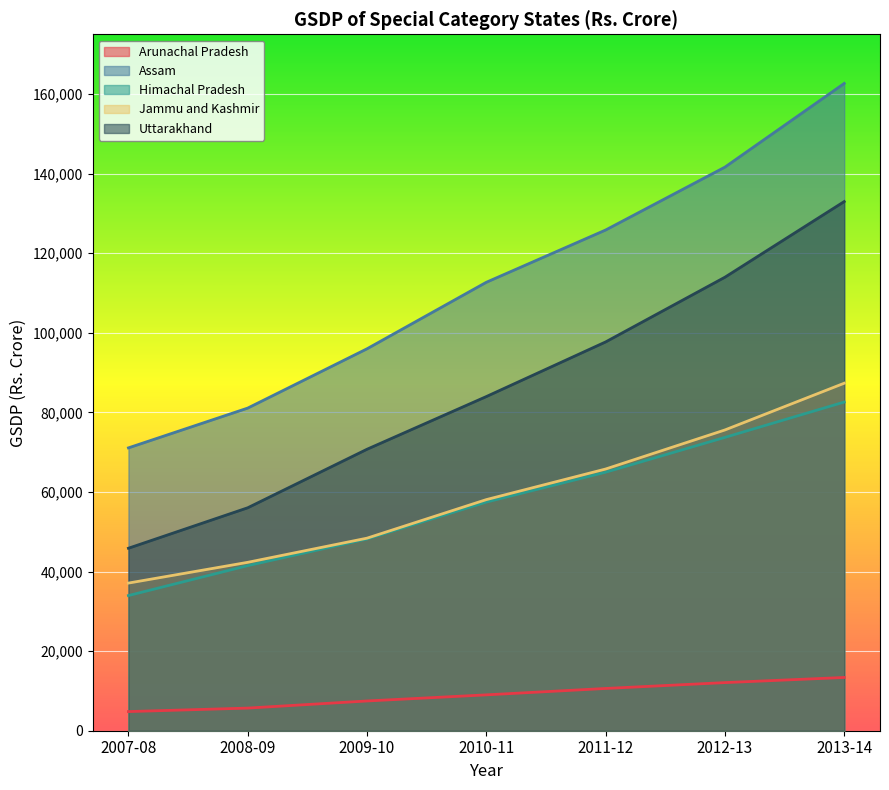

Which series changed the most between 2008-09 and 2011-12?

Assam